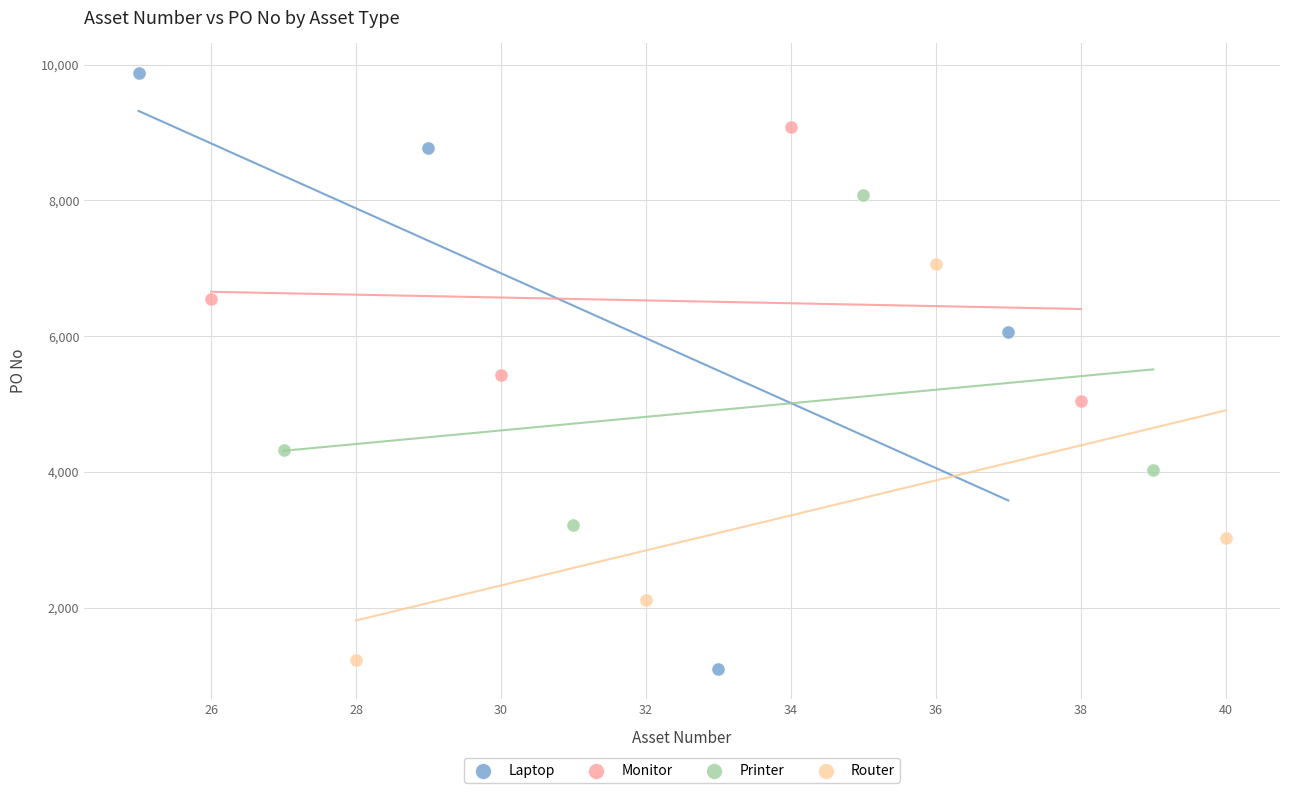

Which series has the largest Y range (max minus min)?

Laptop